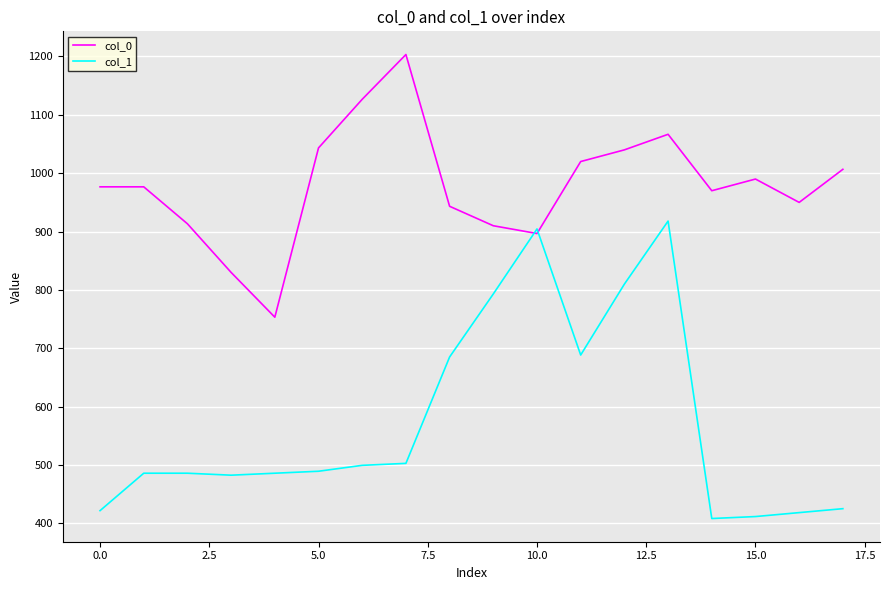

What is the minimum value shown in the chart?

408.4